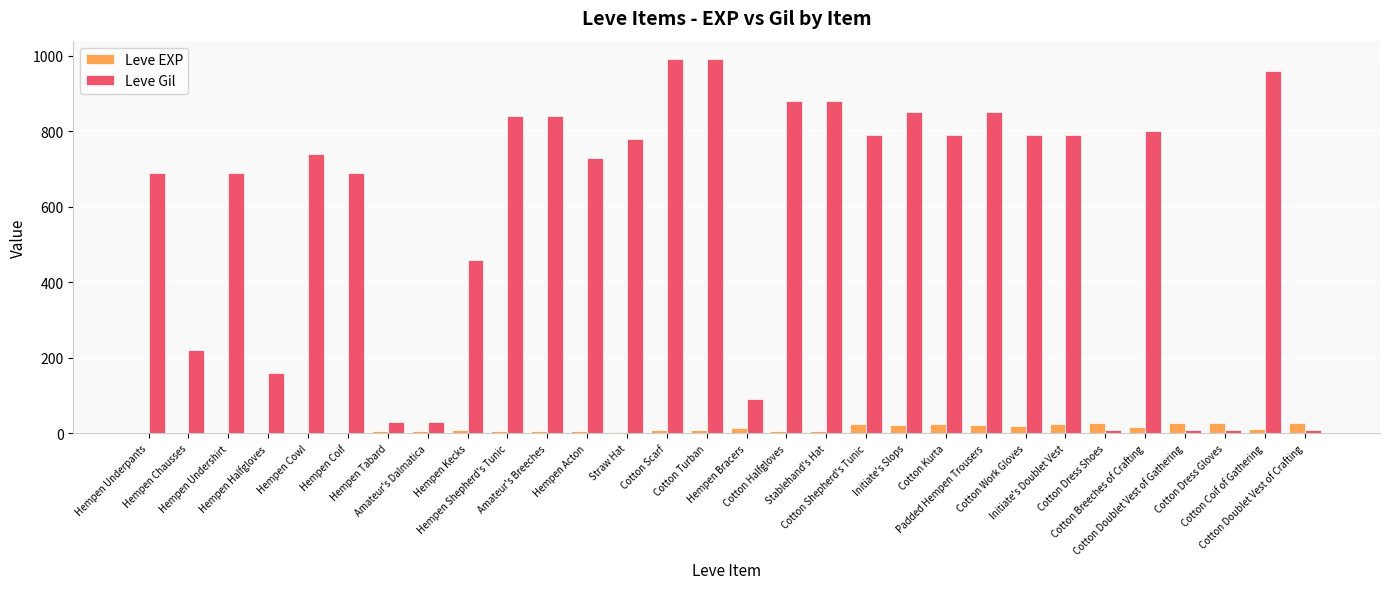

What is the sum of all Leve EXP values?

365